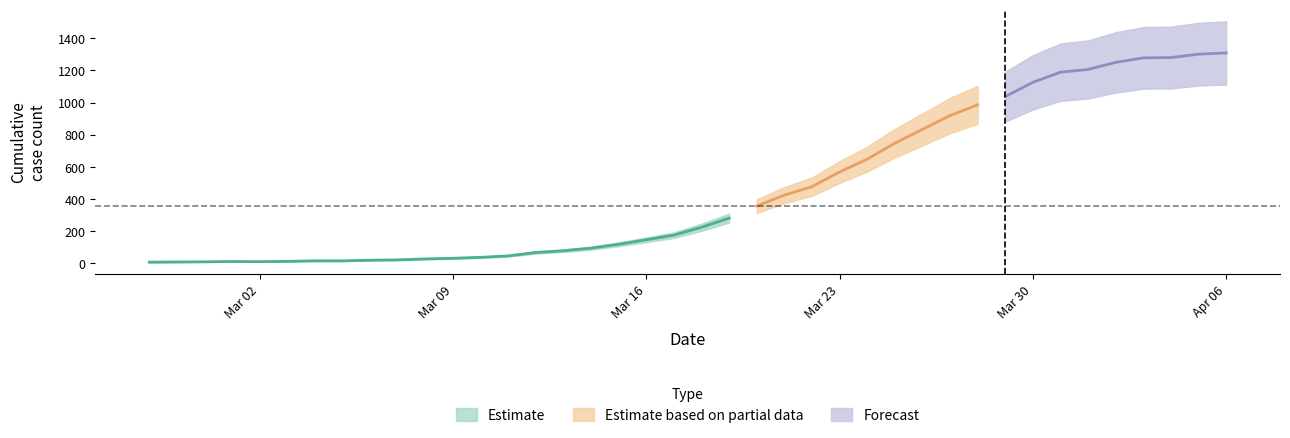

What is the label of the 30th point from the right?

2020-03-08